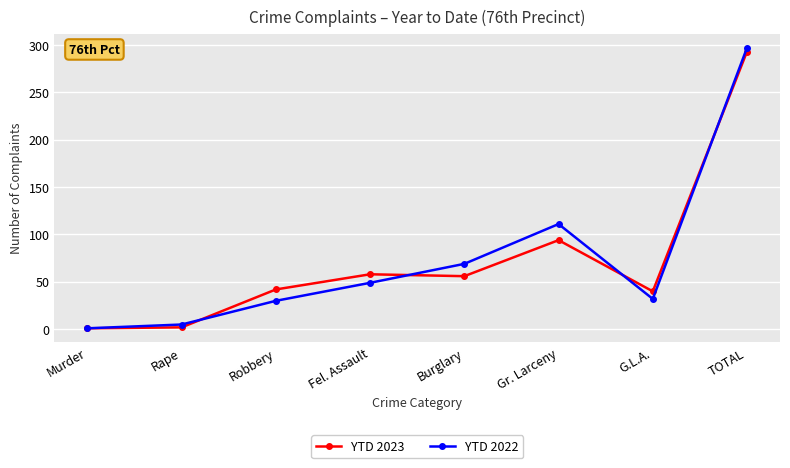

What is the sum of all YTD 2022 values?

594